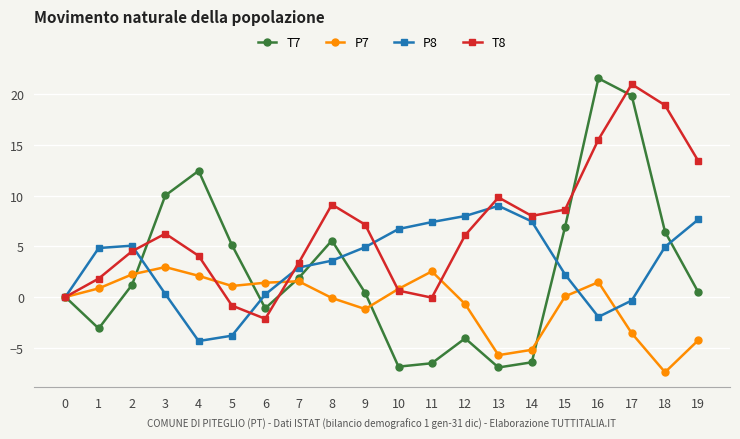

Which series has the largest total across all categories?

T8